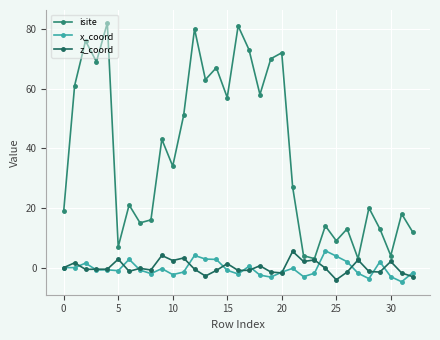

In isite, how many points are higher than both neighbors (excluding endpoints)?

12